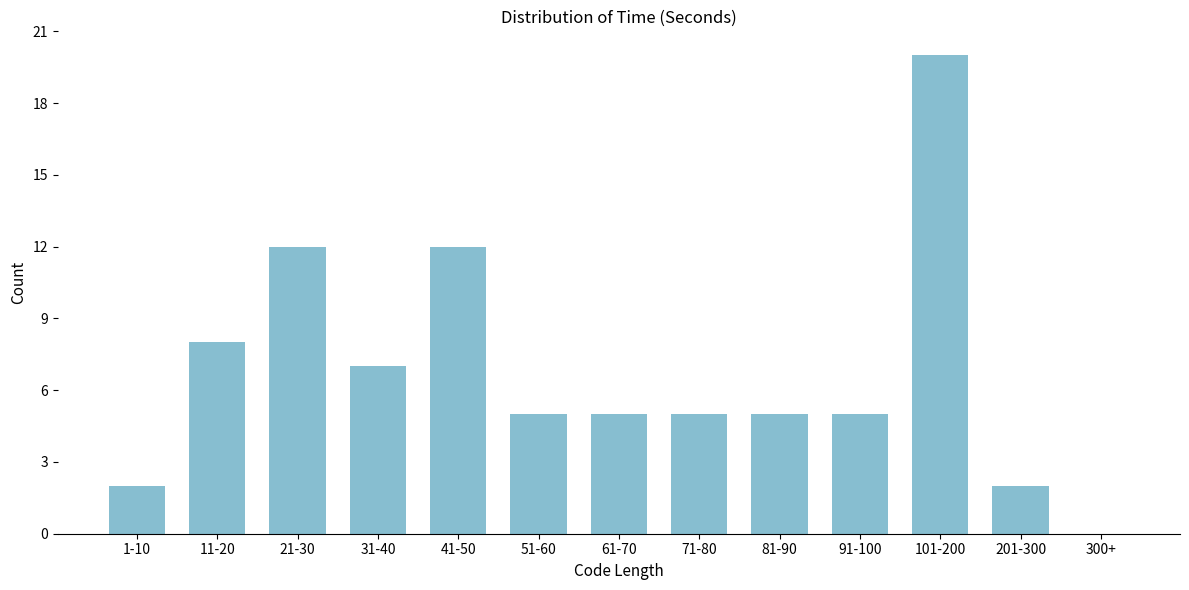

Reading left to right, transcribe all the data shown in this chart.

1-10=2	11-20=8	21-30=12	31-40=7	41-50=12	51-60=5	61-70=5	71-80=5	81-90=5	91-100=5	101-200=20	201-300=2	300+=0